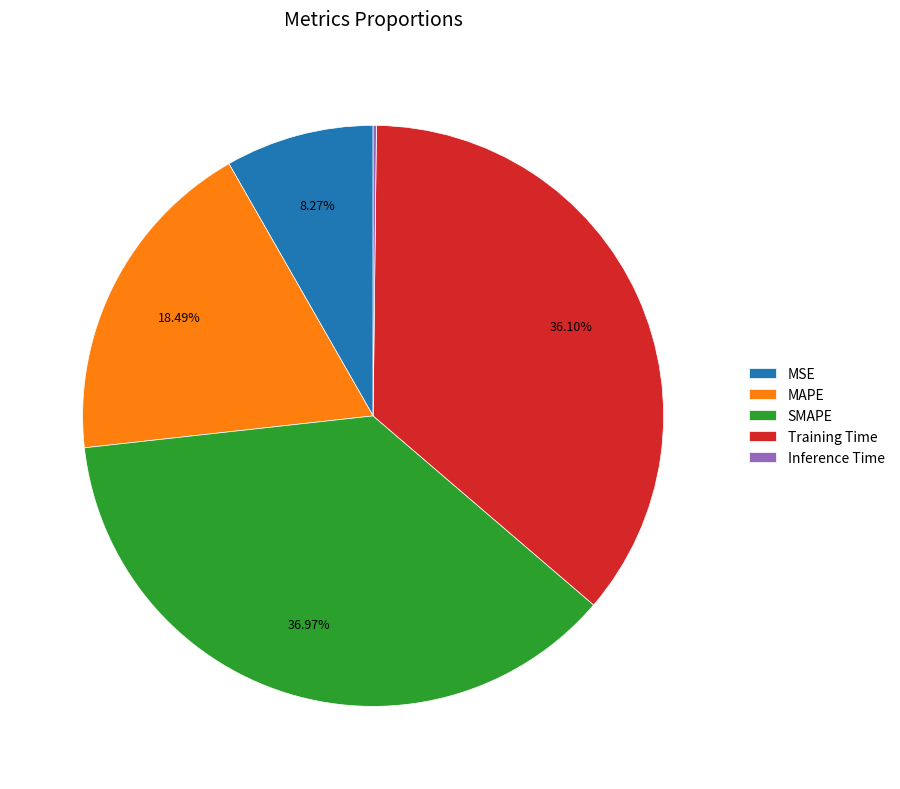

Is there any slice that represents more than half of the pie?

No